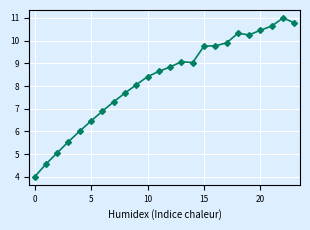

What is the difference between the maximum and minimum values?

7.0